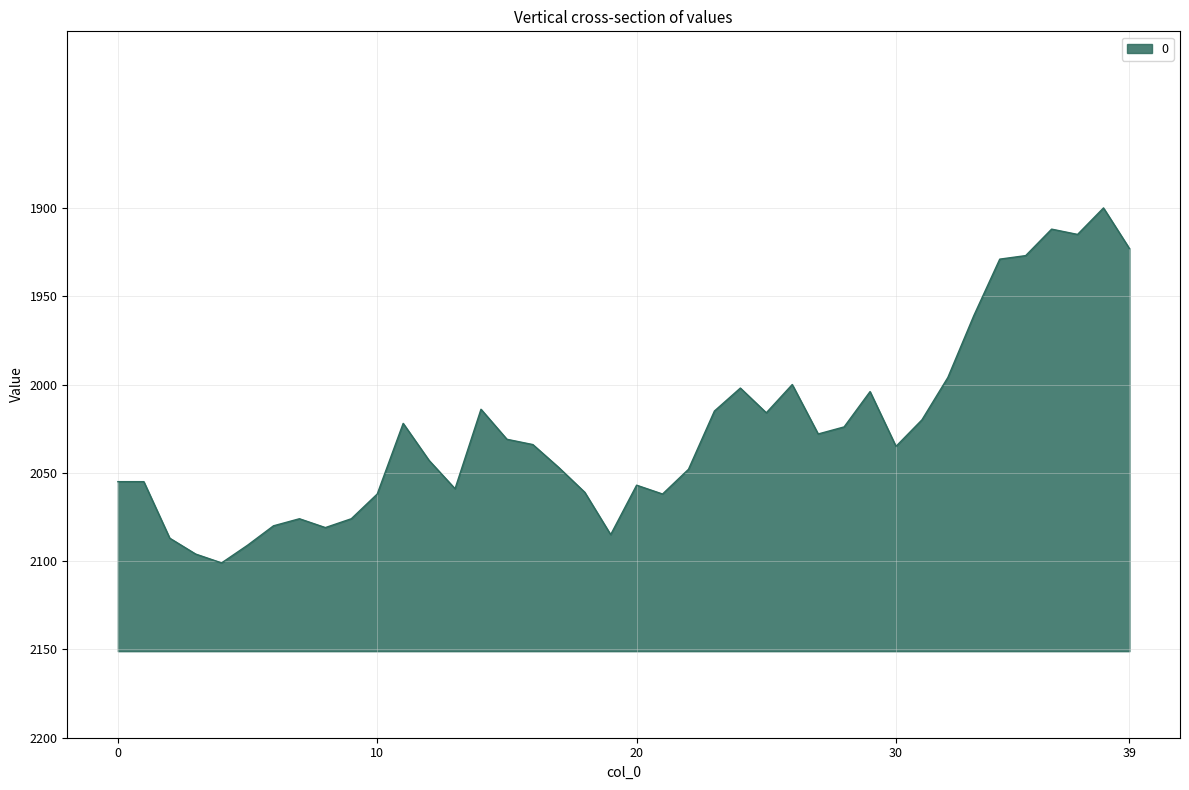

At which category does the chart reach its peak across all series?

4